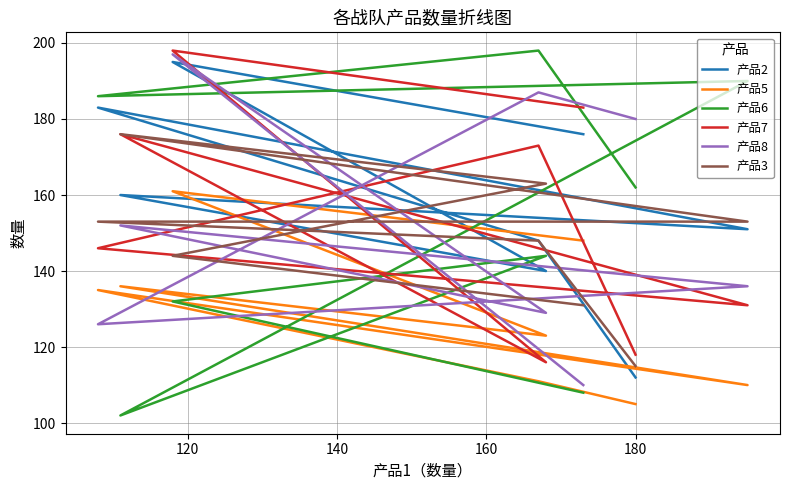

How many times do 产品3 and 产品5 cross each other?

1